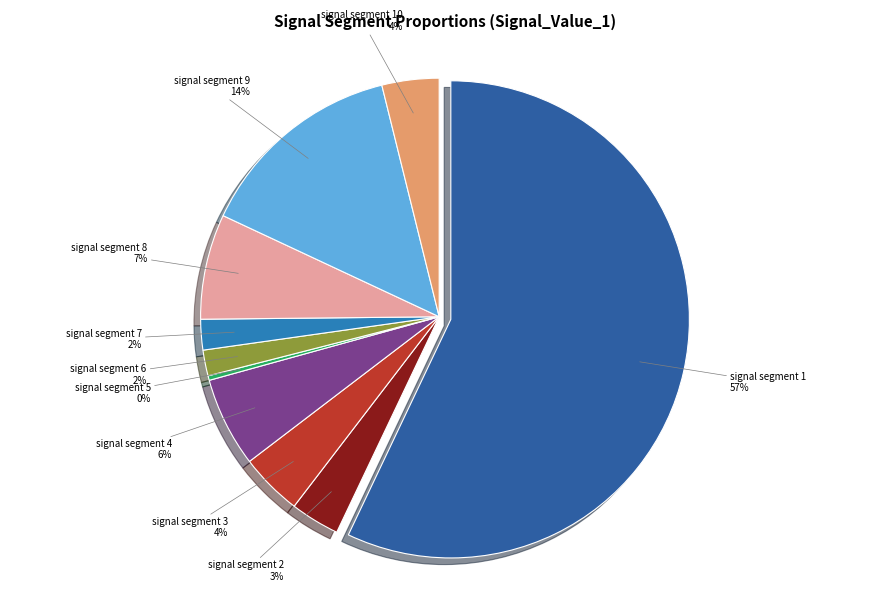

Is there a majority slice in this chart?

Yes